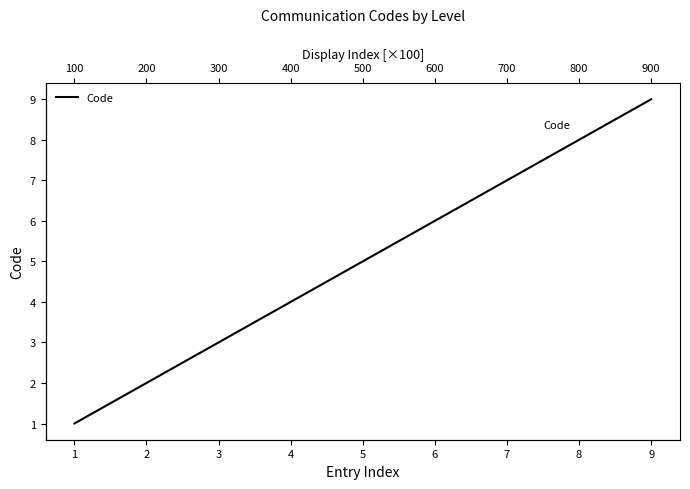

What is the change in value from 2 to 8?

+6